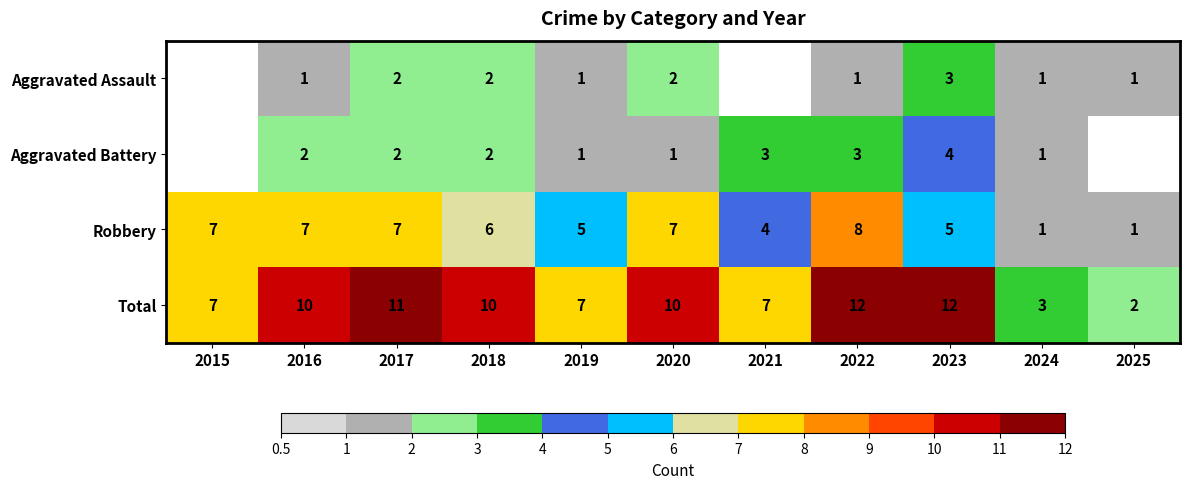

What is the spread (max minus min) of values at 2022?

11